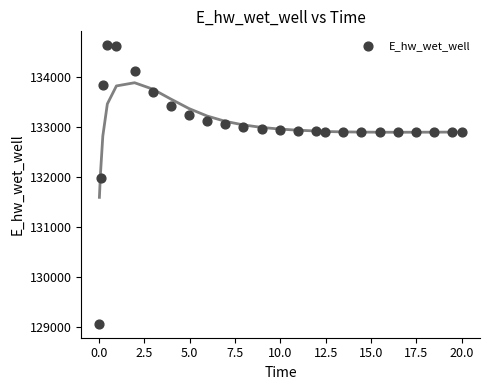

What Y value in the scatter plot is closest to 131848?

131969.8